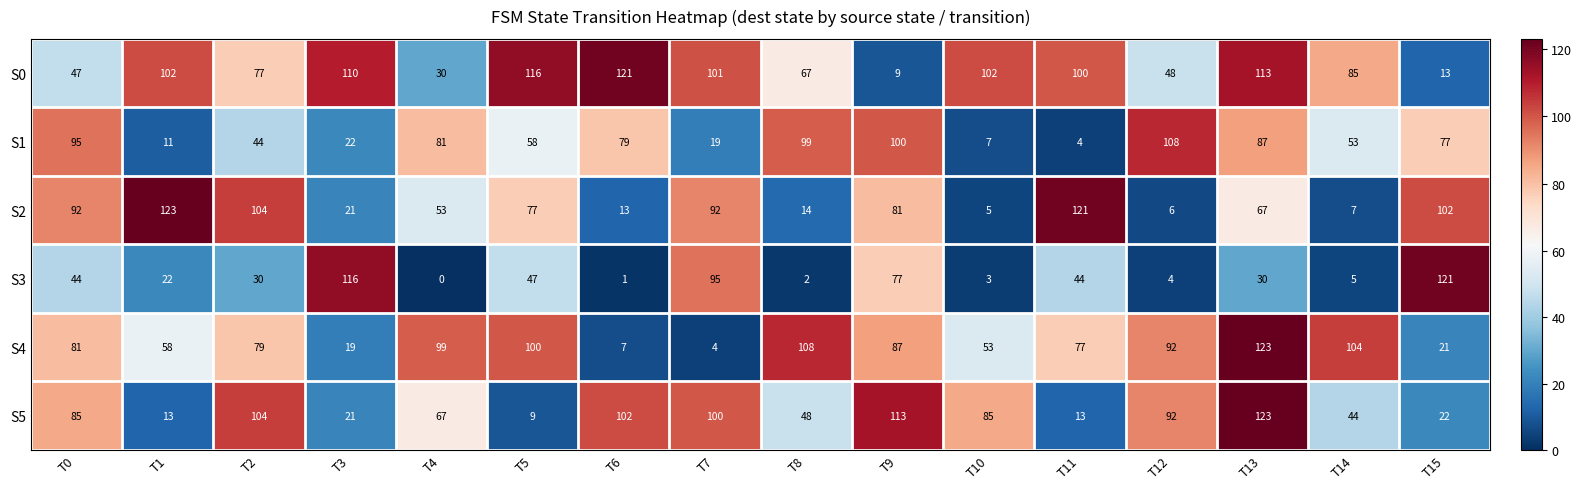

Which category has the lowest value across all series?

T4